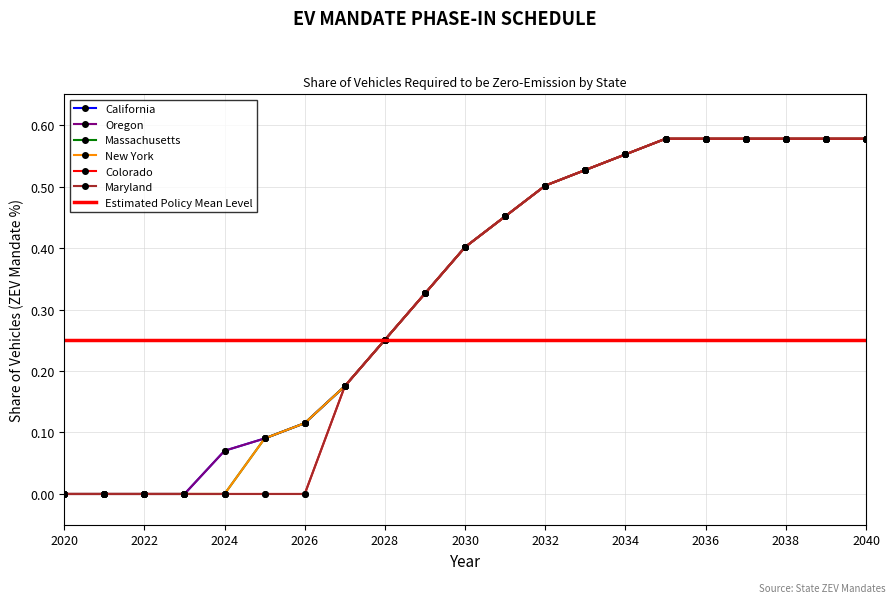

Is it true that New York equals 0.9 at 2037?

False